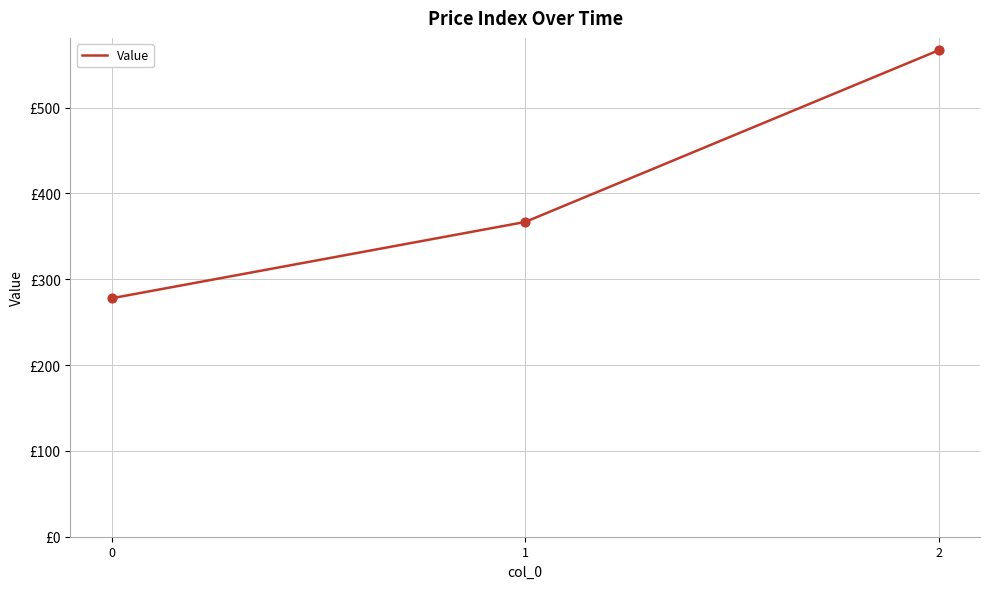

Is this an area chart (filled region under the line)?

No